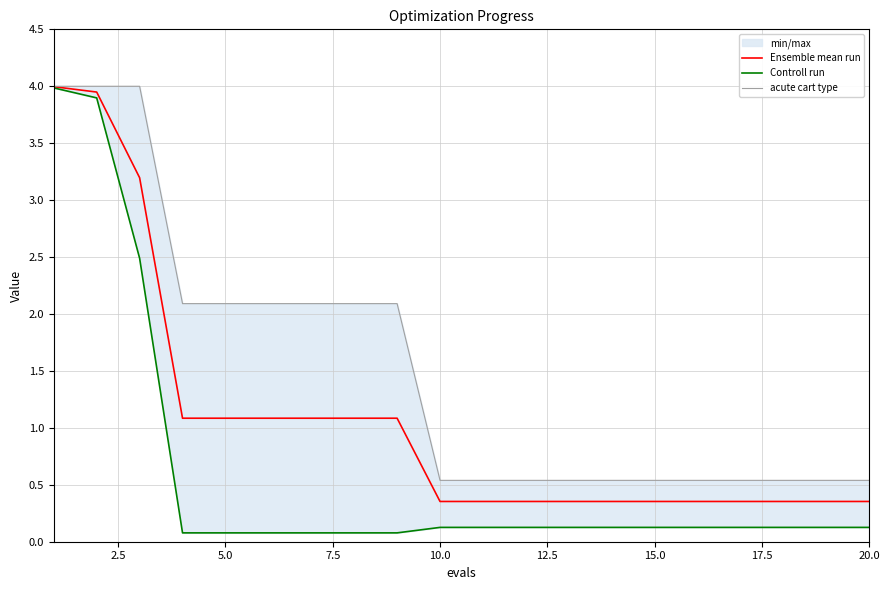

What is the sum of all Controll run values?

12.2